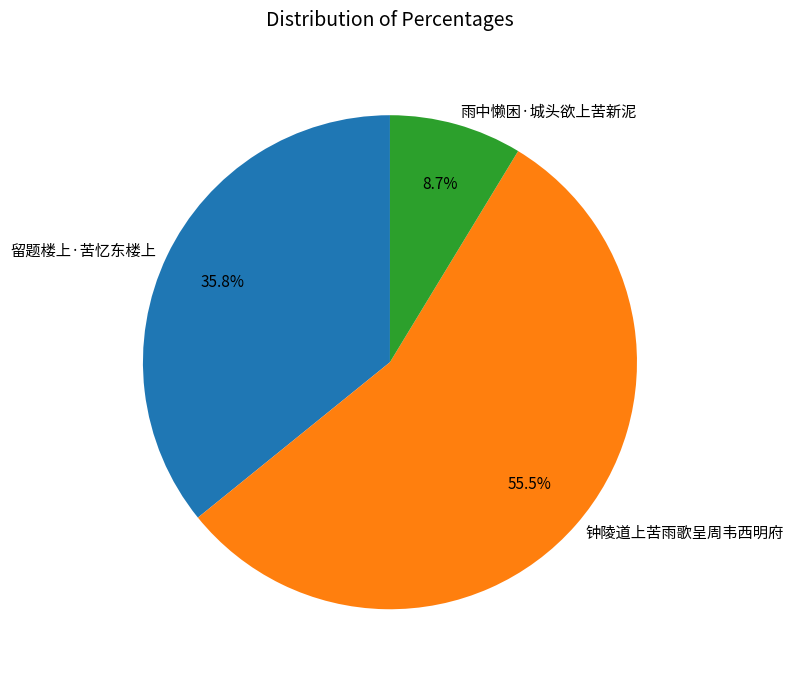

To the nearest percent, what is the combined percentage of 钟陵道上苦雨歌呈周韦西明府 and 雨中懒困·城头欲上苦新泥?

64%